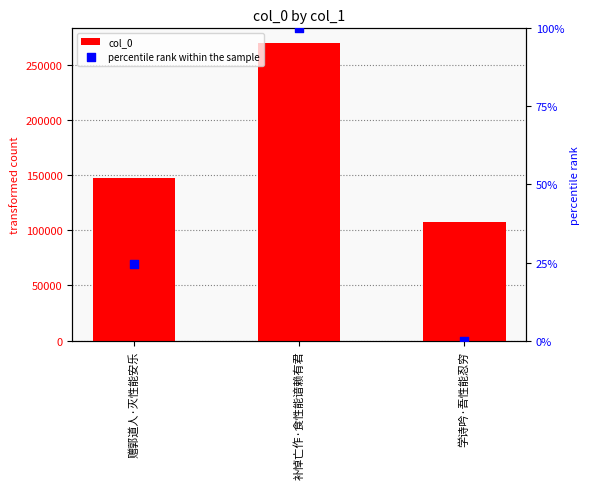

Which series has the largest total across all categories?

col_0